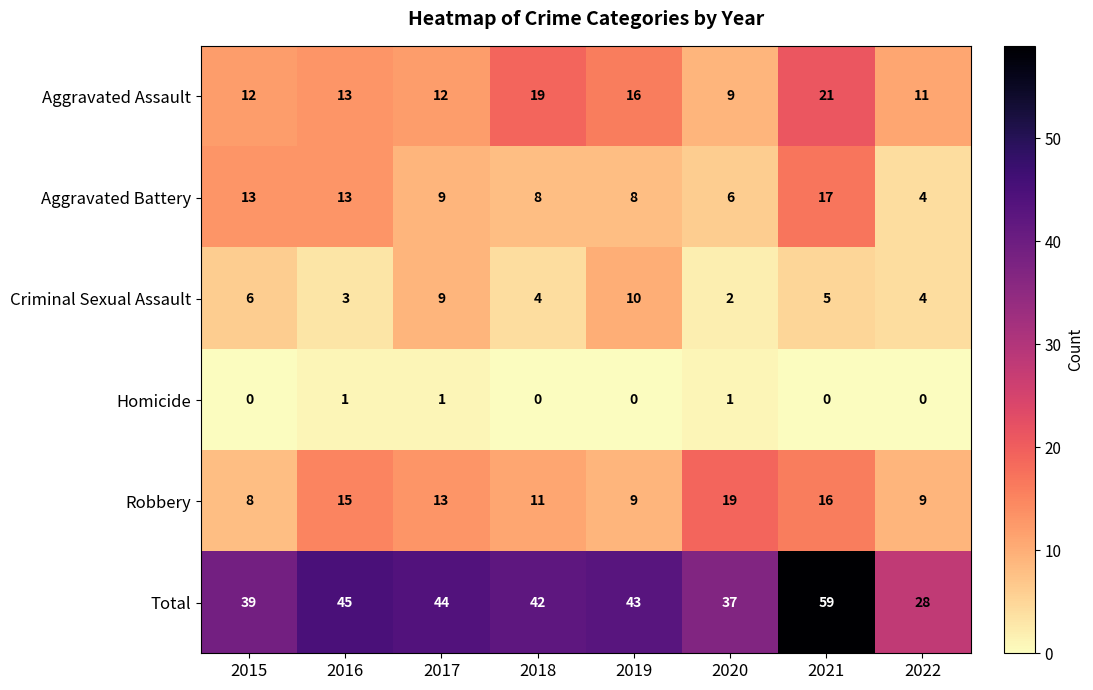

Which series has the widest spread of values?

Total